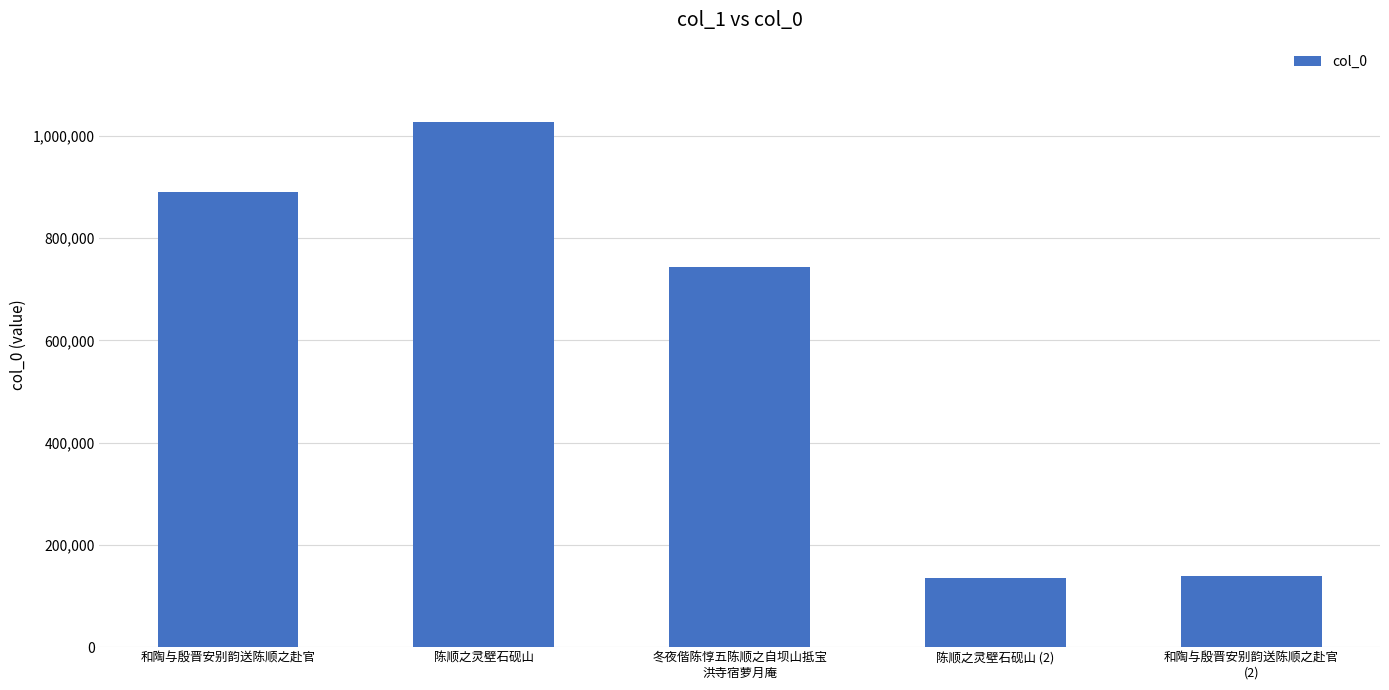

What is the average value?

587175